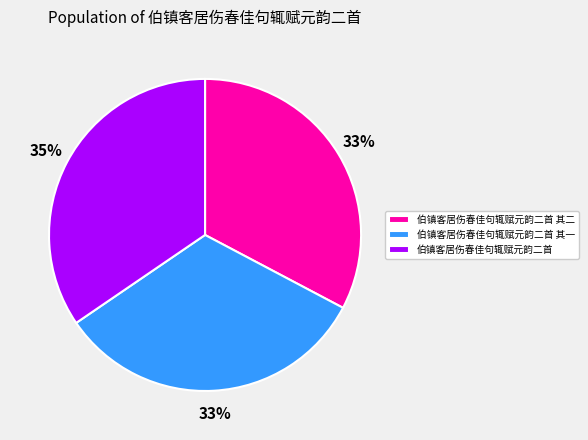

The 伯镇客居伤春佳句辄赋元韵二首 slice represents 35% of the pie. True or false?

True